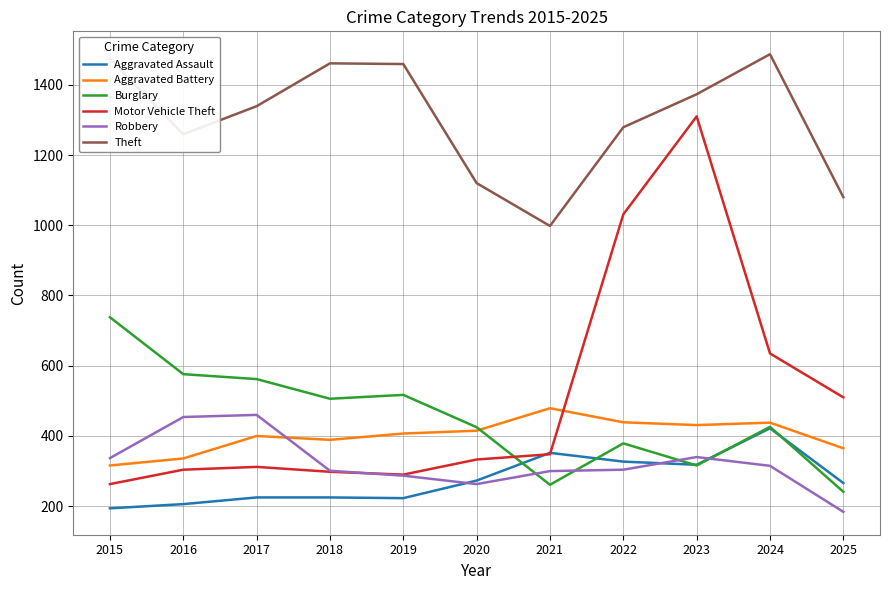

True or false: Burglary and Theft intersect in this chart.

False